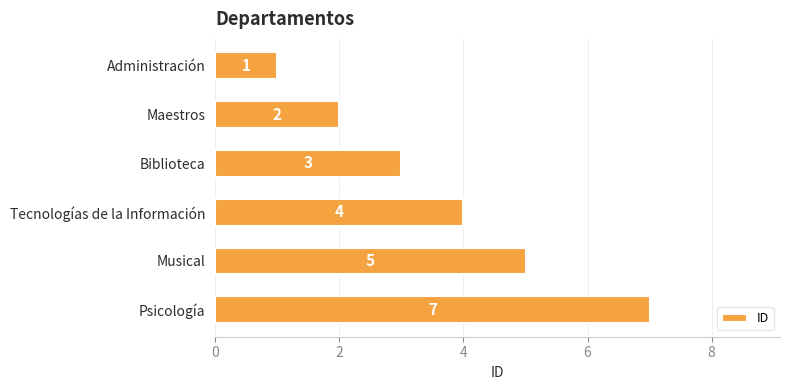

Rank the categories by value from lowest to highest.

Administración, Maestros, Biblioteca, Tecnologías de la Información, Musical, Psicología